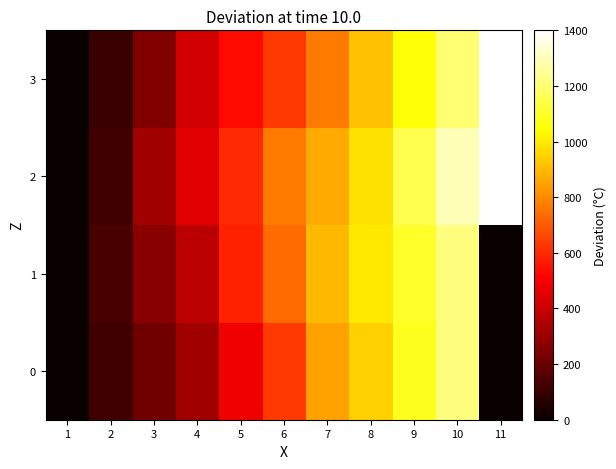

Which series has the largest total across all categories?

2